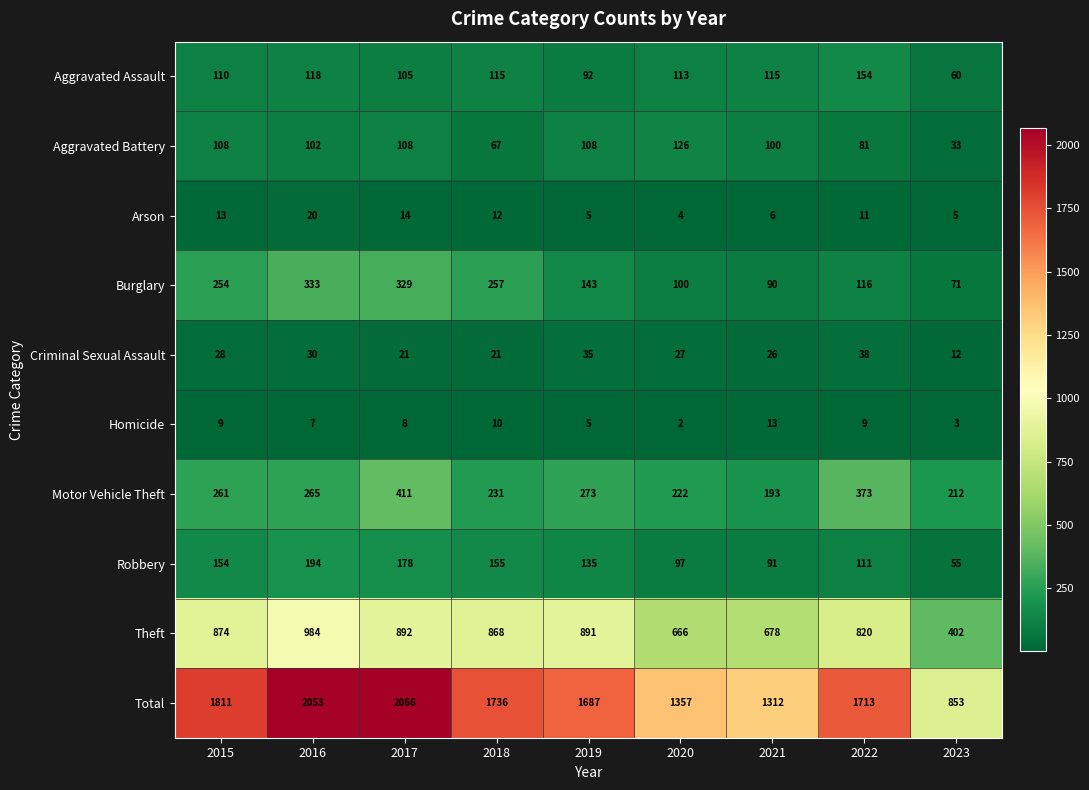

Count the number of categories in the chart.

9